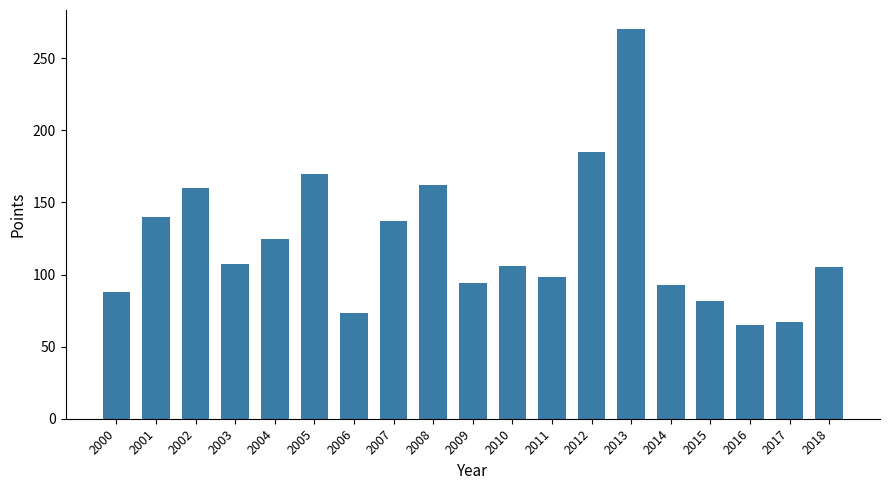

What is the difference between the values at 2014 and 2007?

44